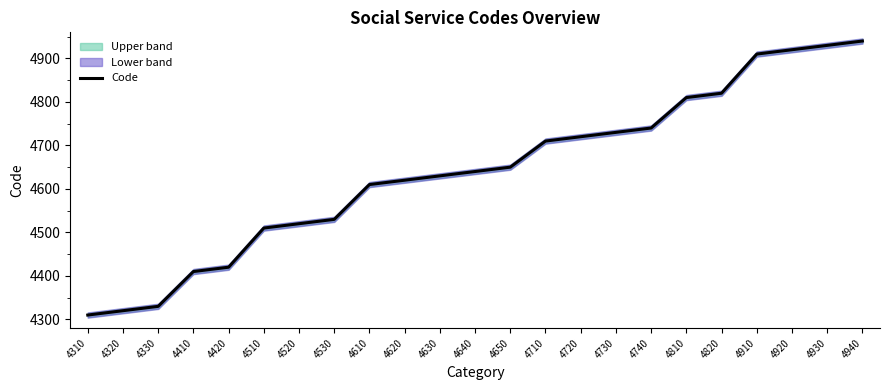

What is the value of the 4th point from the left?

4410